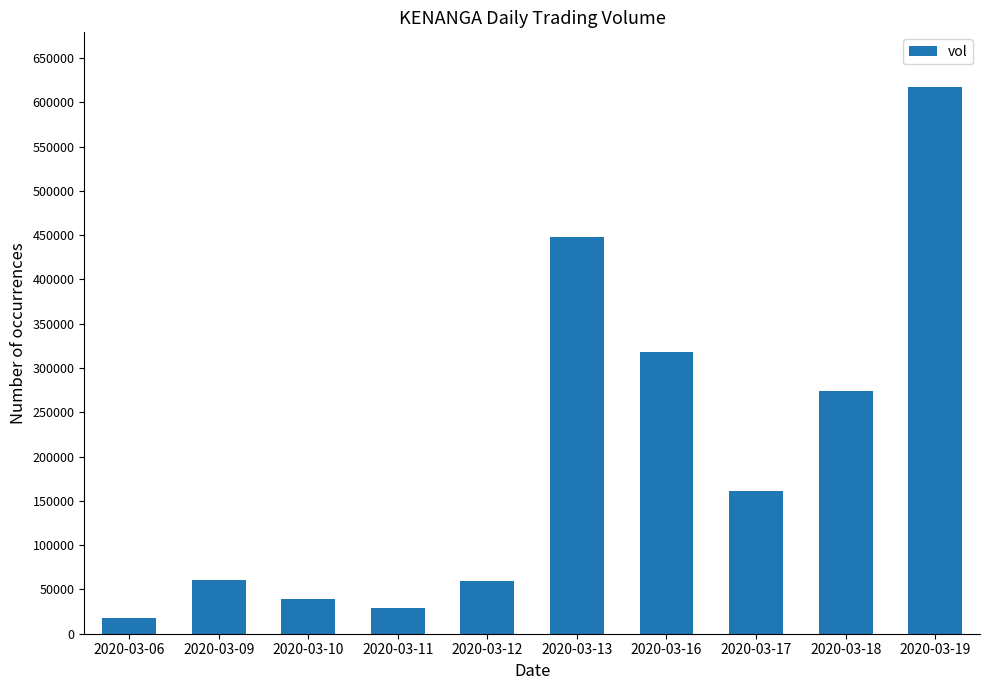

Is it true that the value at 2020-03-19 is 617300?

True